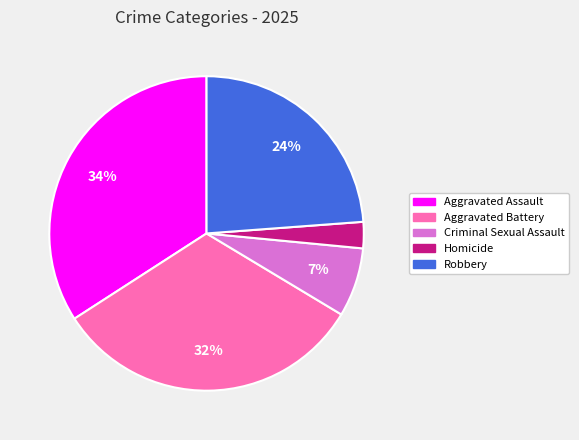

Rank the categories by value from lowest to highest.

Homicide, Criminal Sexual Assault, Robbery, Aggravated Battery, Aggravated Assault